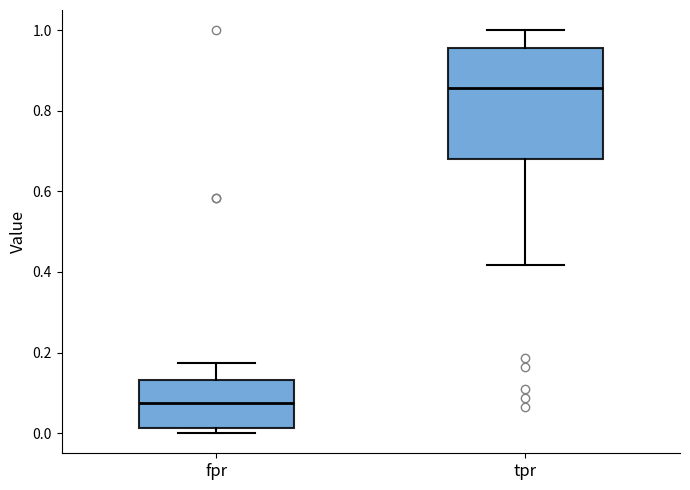

Which box's median line is the highest?

tpr